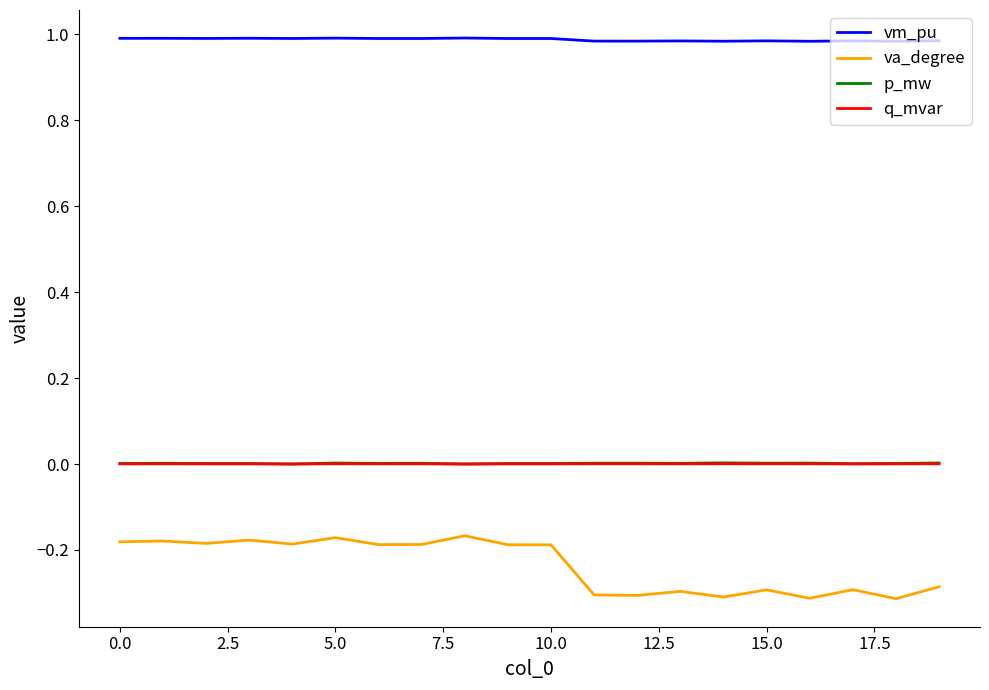

True or false: vm_pu and q_mvar intersect in this chart.

False